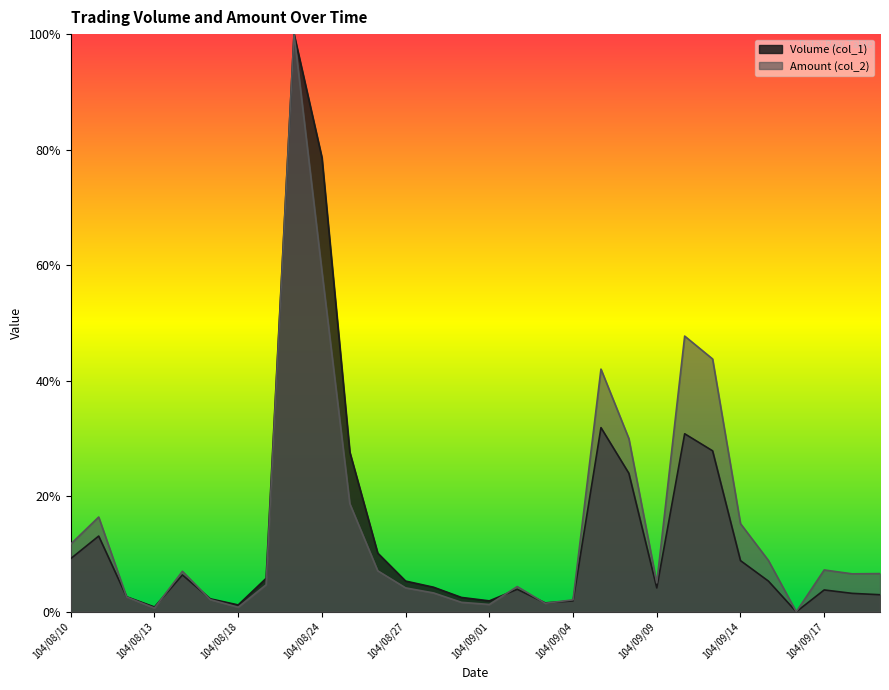

How many intersections are there between Volume (col_1) and Amount (col_2)?

6